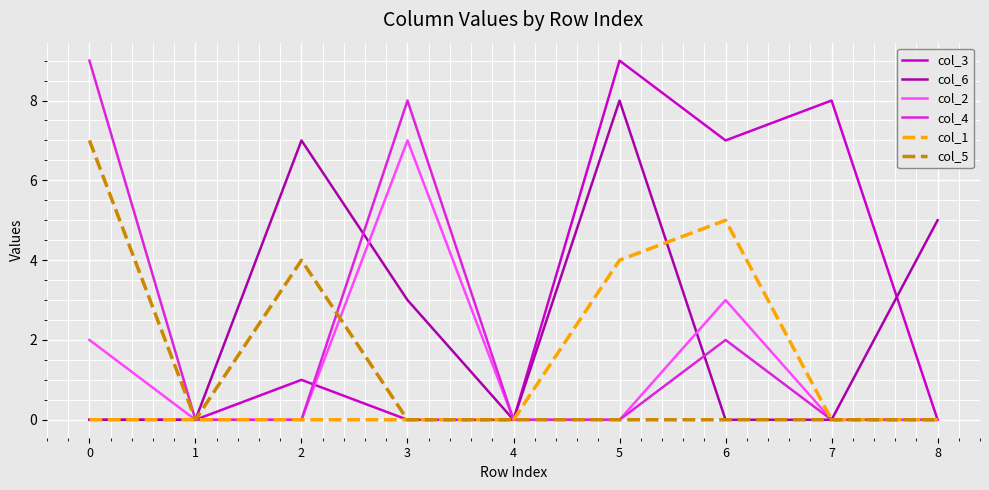

What are all the series names shown in the legend?

col_3, col_6, col_2, col_4, col_1, col_5